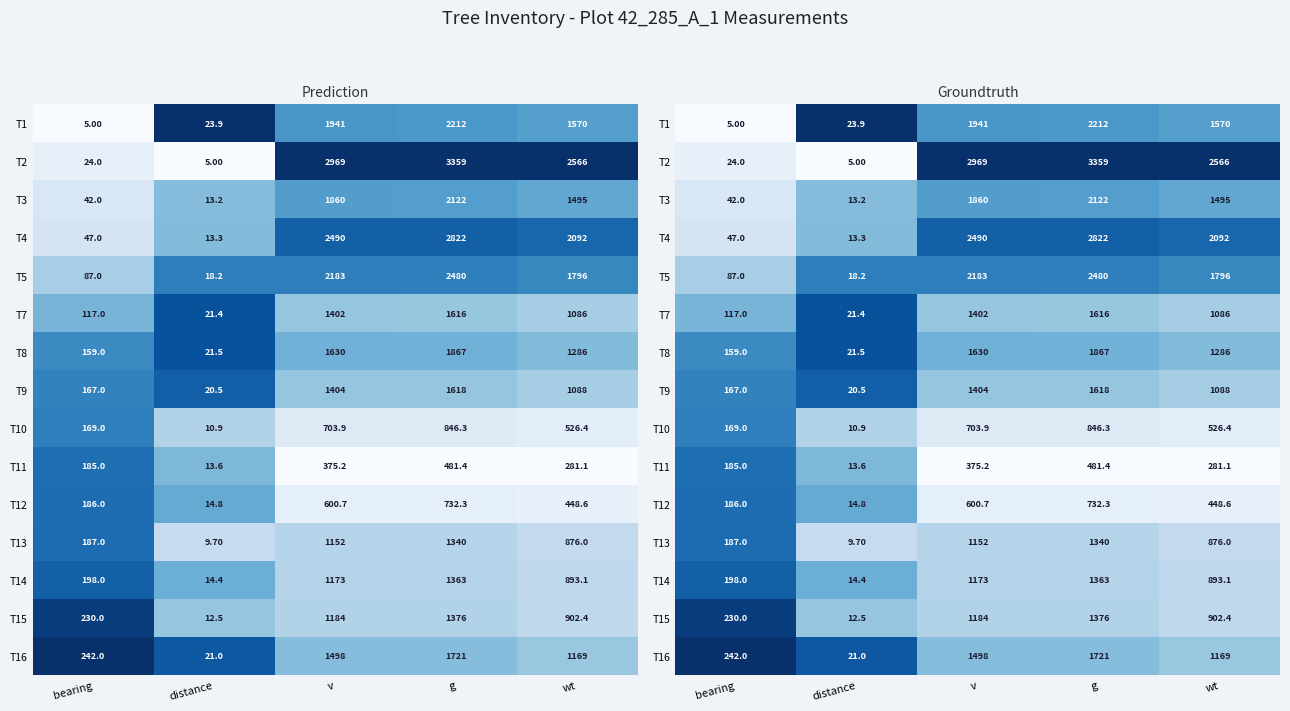

True or false: T13 has a value of 0.4 at v.

False